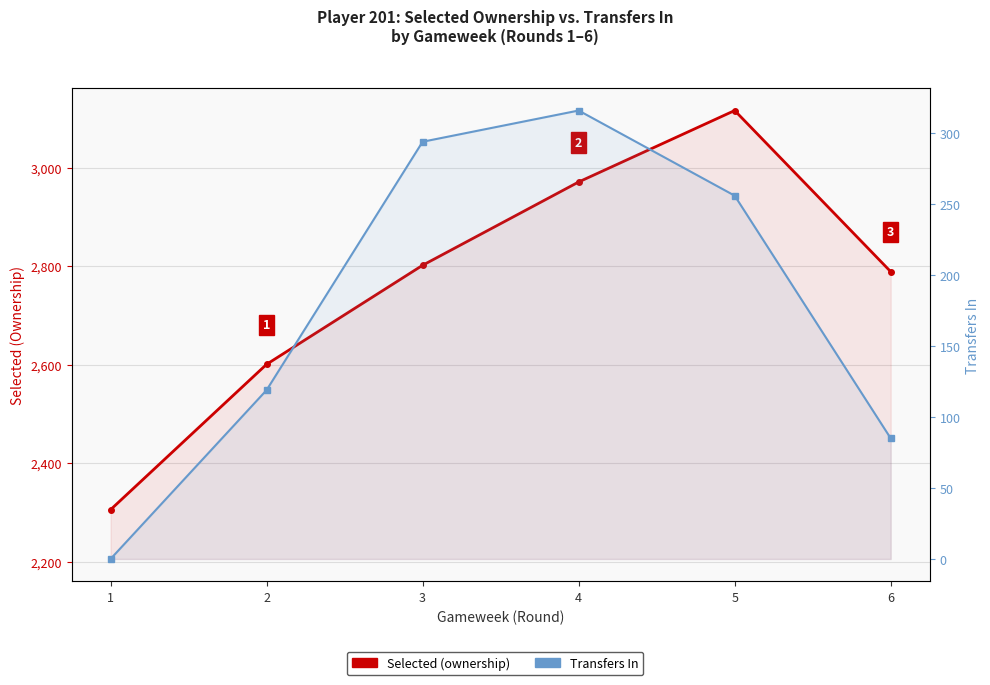

What is the highest value of the Selected (ownership) series?

3116